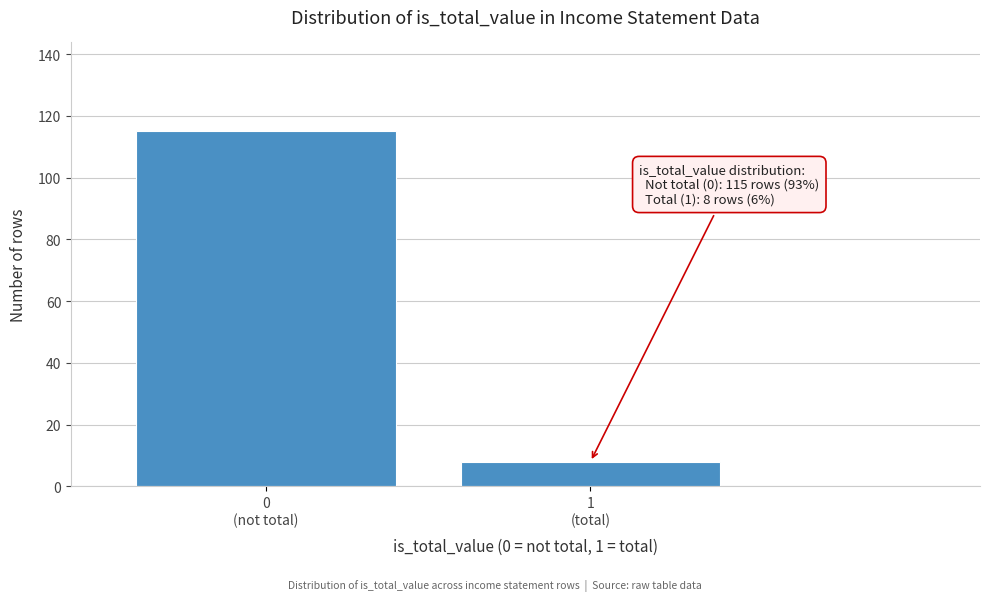

Reading left to right, transcribe all the data shown in this chart.

115	8